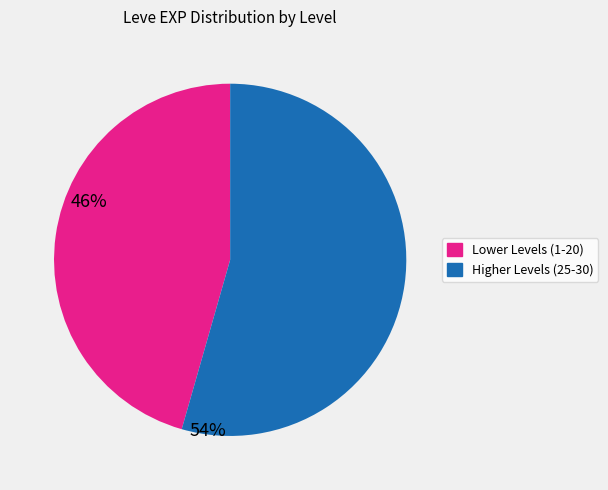

Is there a majority slice in this chart?

Yes